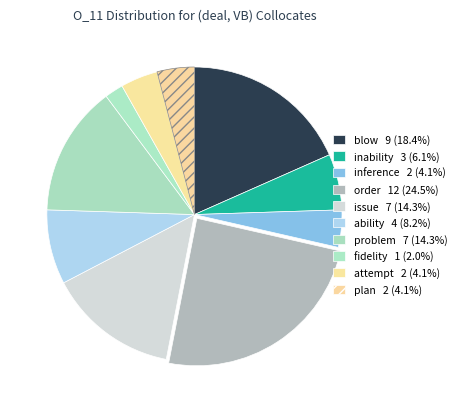

How many slices are in this pie chart?

10